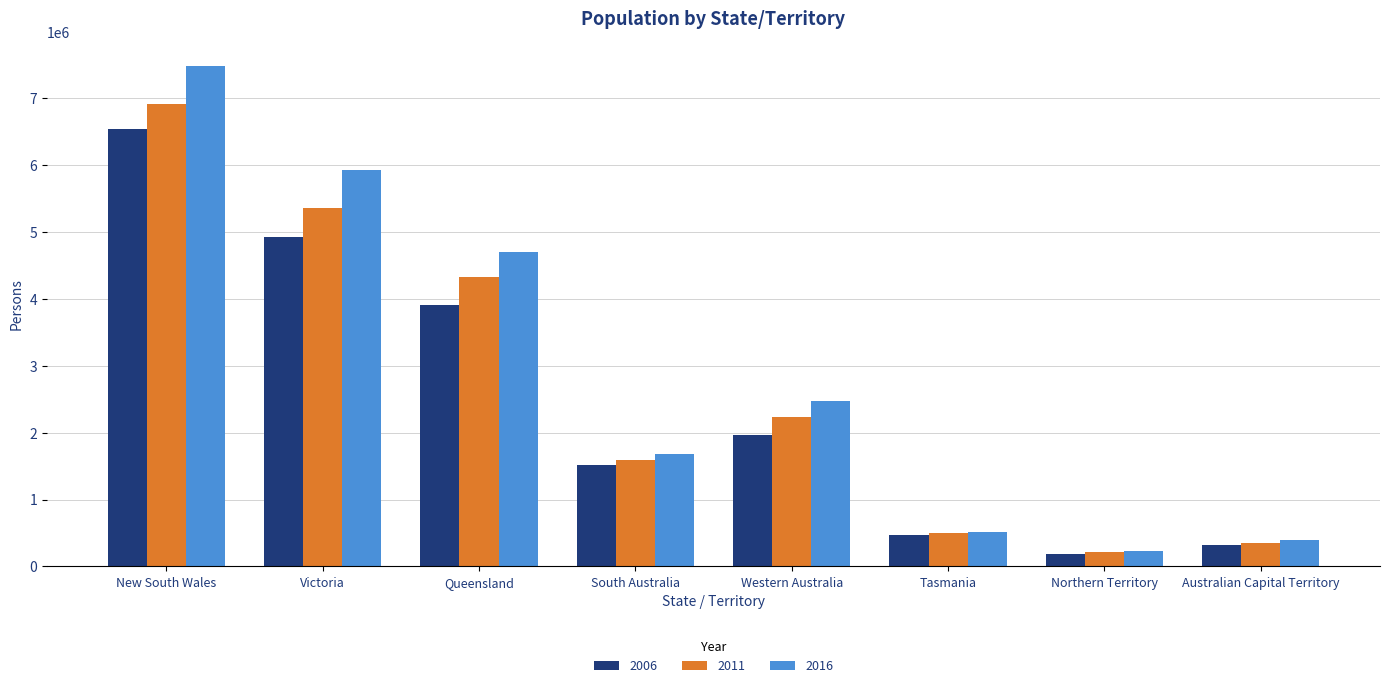

Where is 2016 nearest to the value 3854530?

Queensland